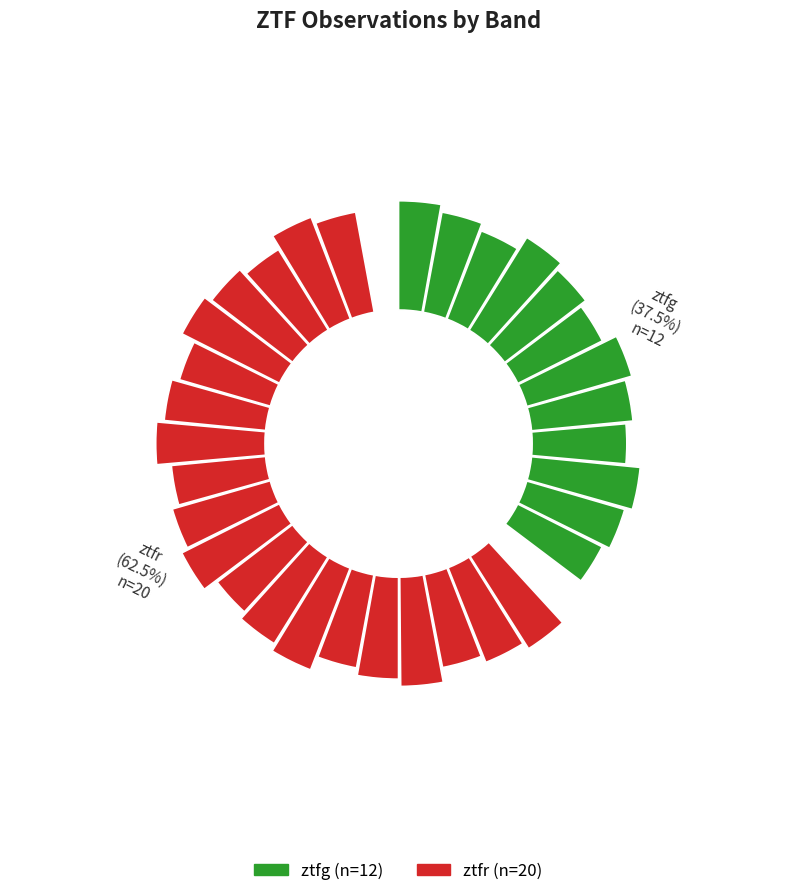

Is it true that ztfr is 62% of the pie?

True